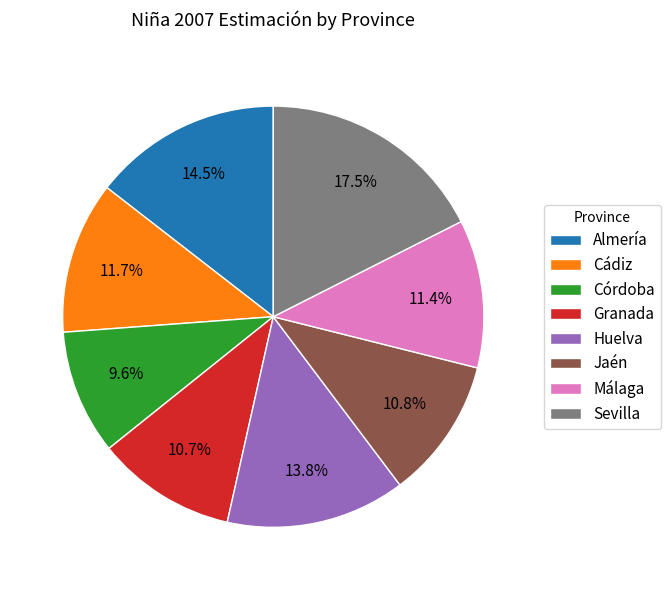

Count the number of slices in the pie.

8